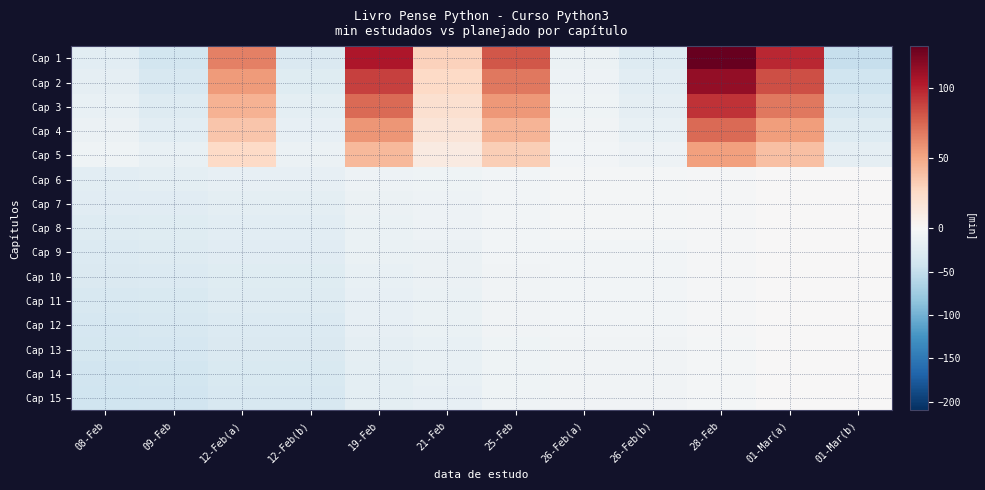

Reading right to left, extract all data points from this chart.

Cap 1: 01-Mar(b)=-49.0	01-Mar(a)=98.0	28-Feb=134.0	26-Feb(b)=-27.0	26-Feb(a)=-13.0	25-Feb=81.0	21-Feb=30.0	19-Feb=105.0	12-Feb(b)=-30.0	12-Feb(a)=65.0	09-Feb=-39.0	08-Feb=-22.0
Cap 2: 01-Mar(b)=-41.6	01-Mar(a)=83.3	28-Feb=113.9	26-Feb(b)=-22.9	26-Feb(a)=-11.0	25-Feb=68.8	21-Feb=25.5	19-Feb=89.2	12-Feb(b)=-25.5	12-Feb(a)=55.2	09-Feb=-33.1	08-Feb=-18.7
Cap 3: 01-Mar(b)=-34.3	01-Mar(a)=68.6	28-Feb=93.8	26-Feb(b)=-18.9	26-Feb(a)=-9.1	25-Feb=56.7	21-Feb=21.0	19-Feb=73.5	12-Feb(b)=-21.0	12-Feb(a)=45.5	09-Feb=-27.3	08-Feb=-15.4
Cap 4: 01-Mar(b)=-27.0	01-Mar(a)=53.9	28-Feb=73.7	26-Feb(b)=-14.9	26-Feb(a)=-7.2	25-Feb=44.6	21-Feb=16.5	19-Feb=57.8	12-Feb(b)=-16.5	12-Feb(a)=35.8	09-Feb=-21.5	08-Feb=-12.1
Cap 5: 01-Mar(b)=-19.6	01-Mar(a)=39.2	28-Feb=53.6	26-Feb(b)=-10.8	26-Feb(a)=-5.2	25-Feb=32.4	21-Feb=12.0	19-Feb=42.0	12-Feb(b)=-12.0	12-Feb(a)=26.0	09-Feb=-15.6	08-Feb=-8.8
Cap 6: 01-Mar(b)=0.0	01-Mar(a)=0.0	28-Feb=-2.0	26-Feb(b)=-4.0	26-Feb(a)=-4.0	25-Feb=-5.0	21-Feb=-9.0	19-Feb=-11.0	12-Feb(b)=-18.0	12-Feb(a)=-18.0	09-Feb=-21.0	08-Feb=-22.0
Cap 7: 01-Mar(b)=0.0	01-Mar(a)=0.0	28-Feb=-2.2	26-Feb(b)=-4.4	26-Feb(a)=-4.4	25-Feb=-5.5	21-Feb=-9.9	19-Feb=-12.1	12-Feb(b)=-19.8	12-Feb(a)=-19.8	09-Feb=-23.1	08-Feb=-24.2
Cap 8: 01-Mar(b)=0.0	01-Mar(a)=0.0	28-Feb=-2.4	26-Feb(b)=-4.8	26-Feb(a)=-4.8	25-Feb=-6.0	21-Feb=-10.8	19-Feb=-13.2	12-Feb(b)=-21.6	12-Feb(a)=-21.6	09-Feb=-25.2	08-Feb=-26.4
Cap 9: 01-Mar(b)=0.0	01-Mar(a)=0.0	28-Feb=-2.6	26-Feb(b)=-5.2	26-Feb(a)=-5.2	25-Feb=-6.5	21-Feb=-11.7	19-Feb=-14.3	12-Feb(b)=-23.4	12-Feb(a)=-23.4	09-Feb=-27.3	08-Feb=-28.6
Cap 10: 01-Mar(b)=0.0	01-Mar(a)=0.0	28-Feb=-2.8	26-Feb(b)=-5.6	26-Feb(a)=-5.6	25-Feb=-7.0	21-Feb=-12.6	19-Feb=-15.4	12-Feb(b)=-25.2	12-Feb(a)=-25.2	09-Feb=-29.4	08-Feb=-30.8
Cap 11: 01-Mar(b)=0.0	01-Mar(a)=0.0	28-Feb=-3.0	26-Feb(b)=-6.0	26-Feb(a)=-6.0	25-Feb=-7.5	21-Feb=-13.5	19-Feb=-16.5	12-Feb(b)=-27.0	12-Feb(a)=-27.0	09-Feb=-31.5	08-Feb=-33.0
Cap 12: 01-Mar(b)=0.0	01-Mar(a)=0.0	28-Feb=-3.2	26-Feb(b)=-6.4	26-Feb(a)=-6.4	25-Feb=-8.0	21-Feb=-14.4	19-Feb=-17.6	12-Feb(b)=-28.8	12-Feb(a)=-28.8	09-Feb=-33.6	08-Feb=-35.2
Cap 13: 01-Mar(b)=0.0	01-Mar(a)=0.0	28-Feb=-3.4	26-Feb(b)=-6.8	26-Feb(a)=-6.8	25-Feb=-8.5	21-Feb=-15.3	19-Feb=-18.7	12-Feb(b)=-30.6	12-Feb(a)=-30.6	09-Feb=-35.7	08-Feb=-37.4
Cap 14: 01-Mar(b)=0.0	01-Mar(a)=0.0	28-Feb=-3.6	26-Feb(b)=-7.2	26-Feb(a)=-7.2	25-Feb=-9.0	21-Feb=-16.2	19-Feb=-19.8	12-Feb(b)=-32.4	12-Feb(a)=-32.4	09-Feb=-37.8	08-Feb=-39.6
Cap 15: 01-Mar(b)=0.0	01-Mar(a)=0.0	28-Feb=-3.8	26-Feb(b)=-7.6	26-Feb(a)=-7.6	25-Feb=-9.5	21-Feb=-17.1	19-Feb=-20.9	12-Feb(b)=-34.2	12-Feb(a)=-34.2	09-Feb=-39.9	08-Feb=-41.8